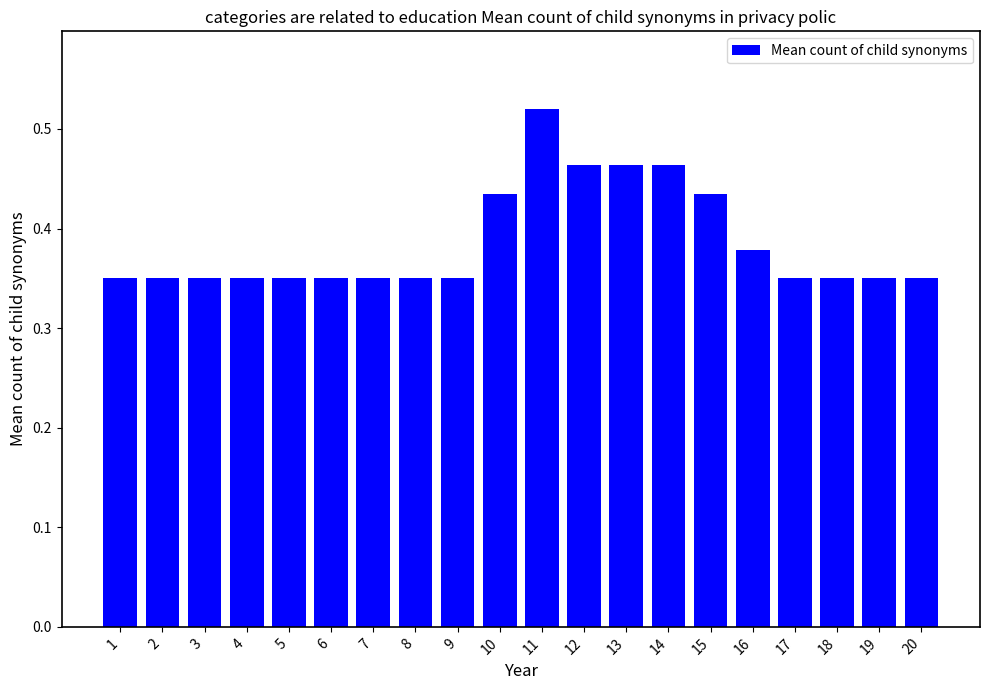

What is the sum of the values at 1 and 14?

0.8